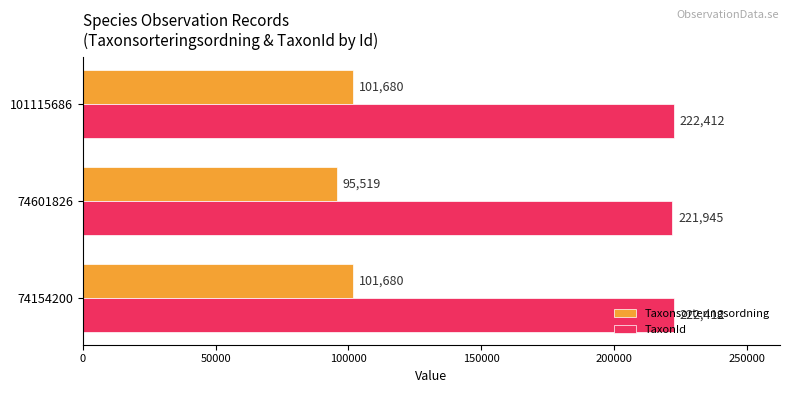

At which label is TaxonId closest to 222178?

74601826